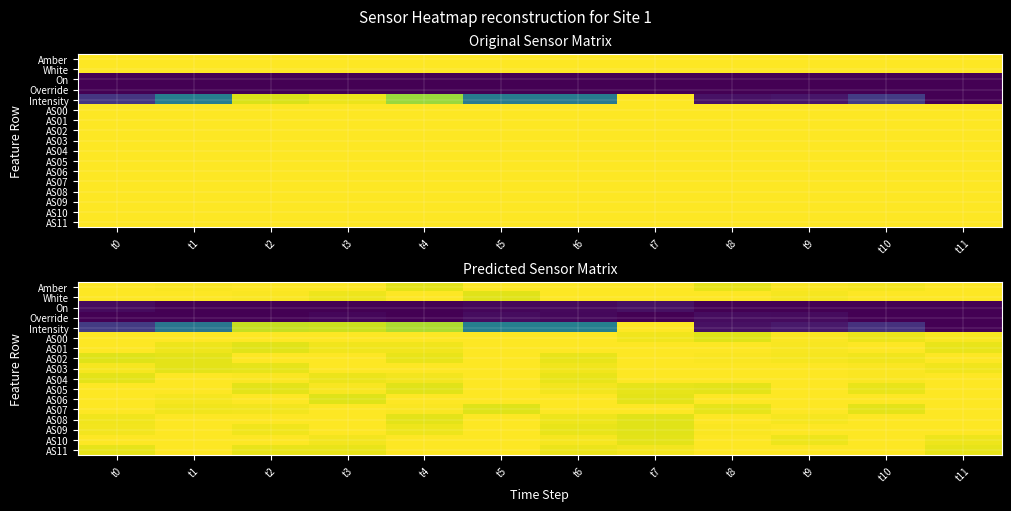

At which category is the sum across all series the highest?

t7